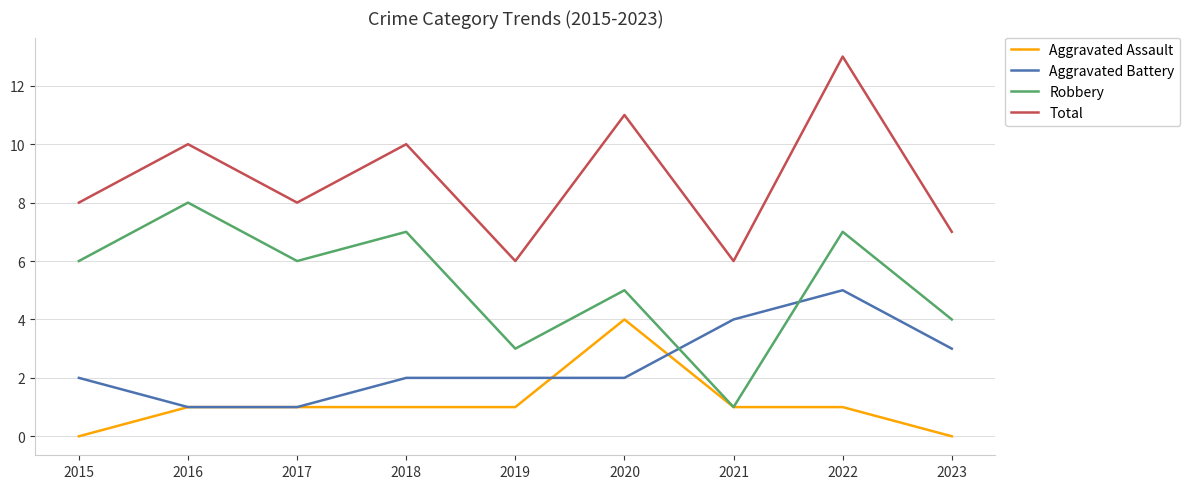

List the series in order of their peak value, lowest first.

Aggravated Assault, Aggravated Battery, Robbery, Total